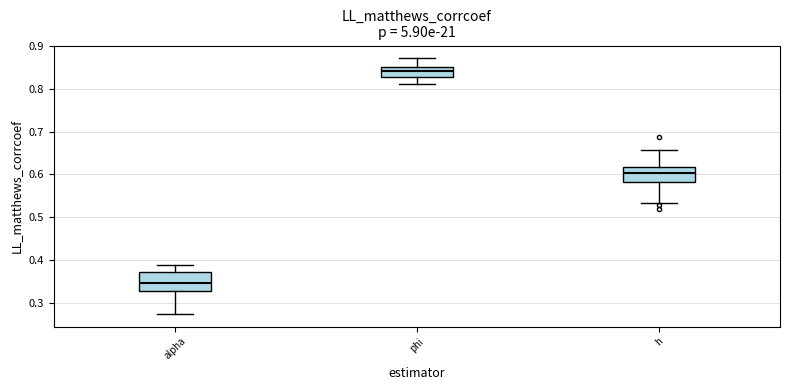

Which box's median line is the lowest?

alpha